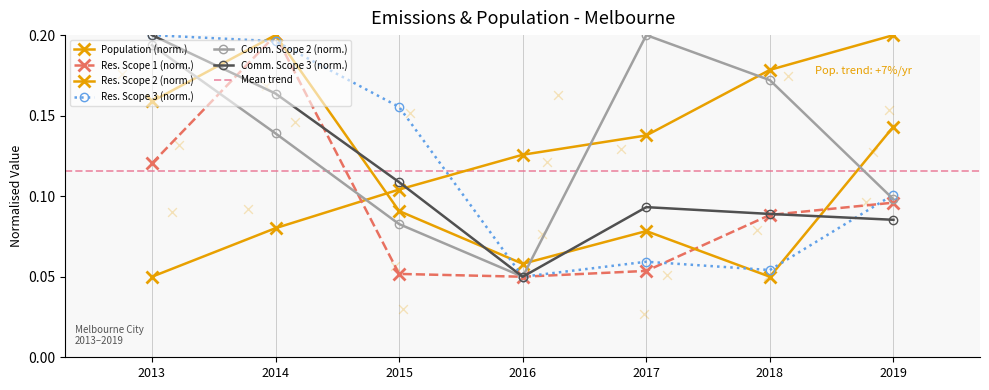

Which series reaches the minimum Y coordinate?

population